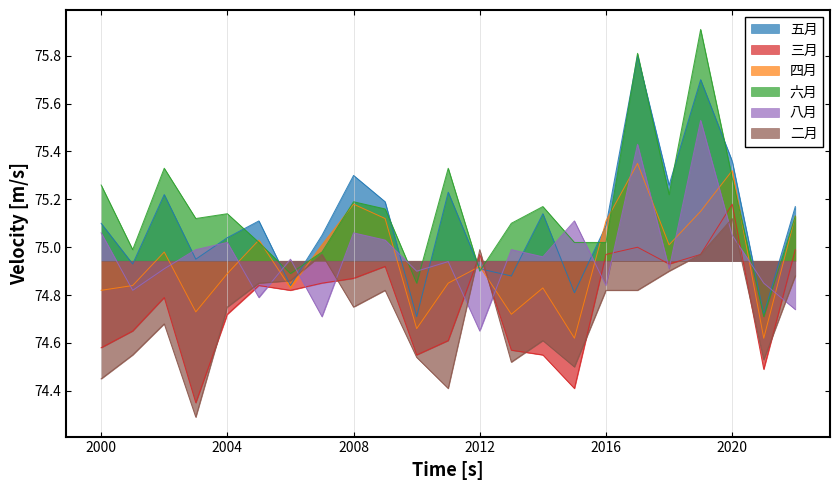

Reading left to right, what are all the values shown in this chart?

五月: 75.1	74.9	75.2	75.0	75.0	75.1	74.8	75.0	75.3	75.2	74.7	75.2	74.9	74.9	75.1	74.8	75.1	75.8	75.3	75.7	75.4	74.7	75.2
三月: 74.6	74.7	74.8	74.3	74.7	74.8	74.8	74.8	74.9	74.9	74.5	74.6	75.0	74.6	74.5	74.4	75.0	75.0	74.9	75.0	75.2	74.5	75.0
四月: 74.8	74.8	75.0	74.7	74.9	75.0	74.8	75.0	75.2	75.1	74.7	74.8	74.9	74.7	74.8	74.6	75.1	75.3	75.0	75.2	75.3	74.6	75.1
六月: 75.3	75.0	75.3	75.1	75.1	75.0	74.9	75.0	75.2	75.2	74.8	75.3	74.9	75.1	75.2	75.0	75.0	75.8	75.2	75.9	75.3	74.7	75.1
八月: 75.1	74.8	74.9	75.0	75.0	74.8	75.0	74.7	75.1	75.0	74.9	74.9	74.7	75.0	75.0	75.1	74.8	75.4	74.9	75.5	75.0	74.8	74.7
二月: 74.5	74.5	74.7	74.3	74.8	74.8	74.9	75.0	74.8	74.8	74.5	74.4	75.0	74.5	74.6	74.5	74.8	74.8	74.9	75.0	75.1	74.5	74.9